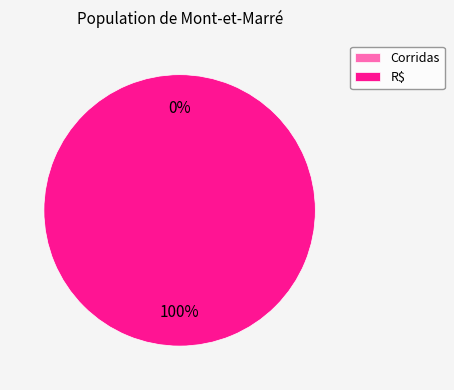

Count the number of slices in the pie.

2